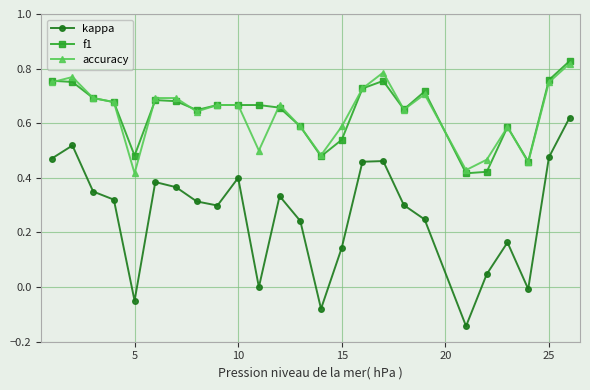

True or false: kappa and f1 cross at least once.

False